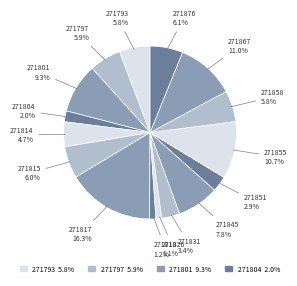

What is the largest slice in the pie chart?

271817